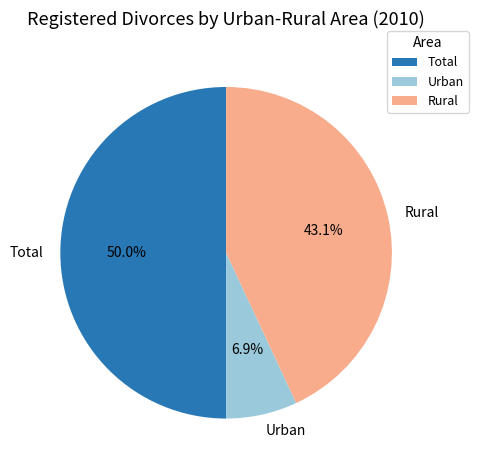

How many segments does this pie chart have?

3